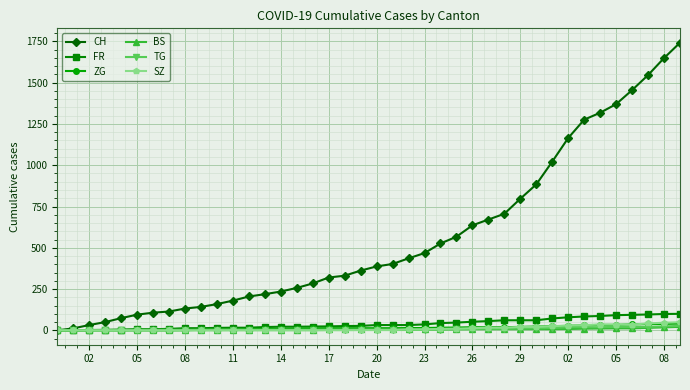

Which series has the largest total across all categories?

CH